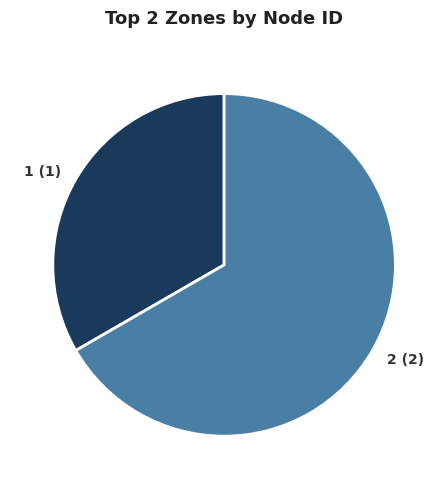

The 1 slice represents 33% of the pie. True or false?

True